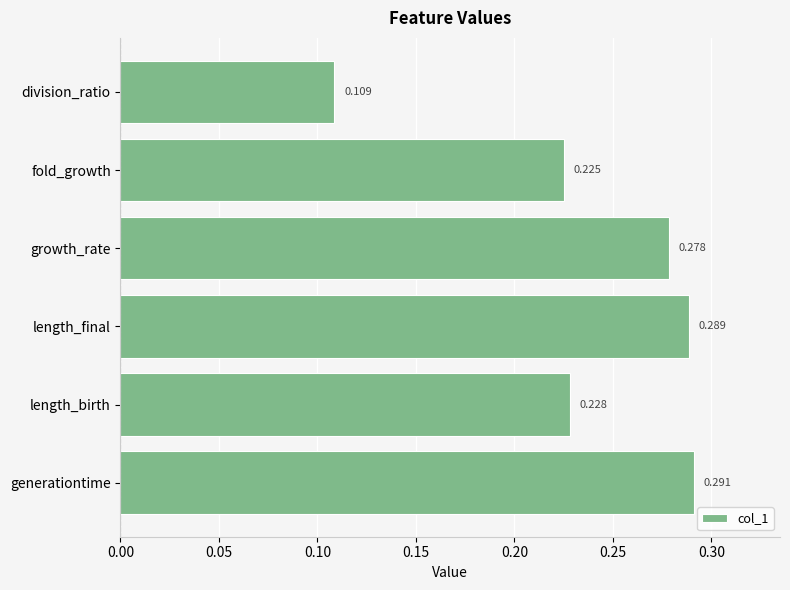

List the labels in order of value, smallest first.

division_ratio, fold_growth, length_birth, growth_rate, length_final, generationtime